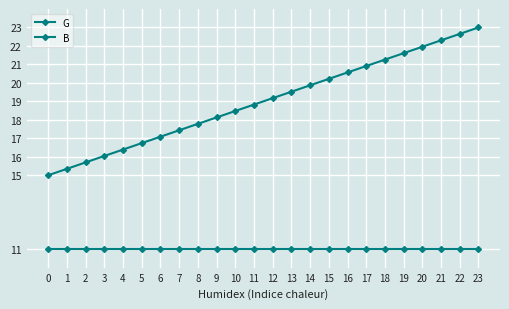

How many lines are shown in the chart?

2